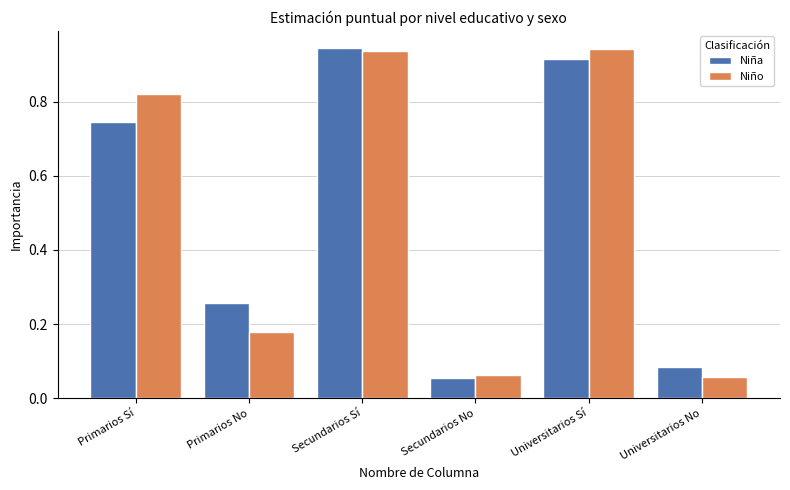

Which category has the highest value in the Niña series?

Secundarios Sí